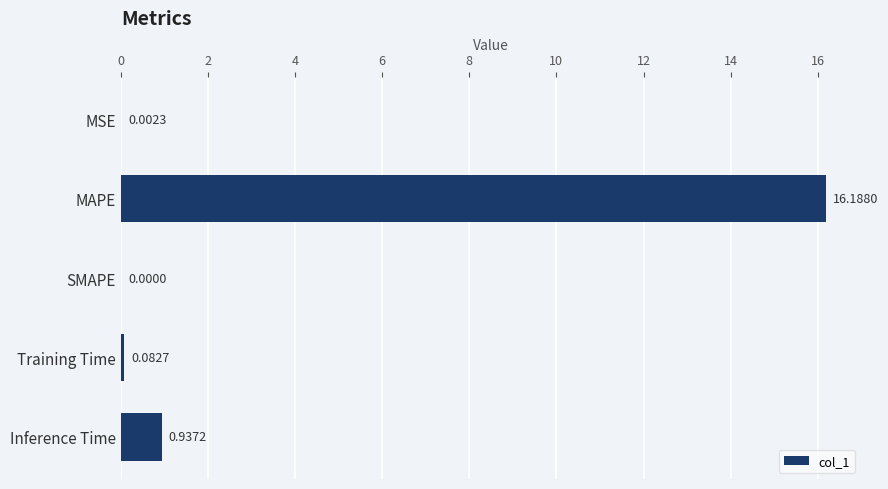

What is the sum of all values?

17.2